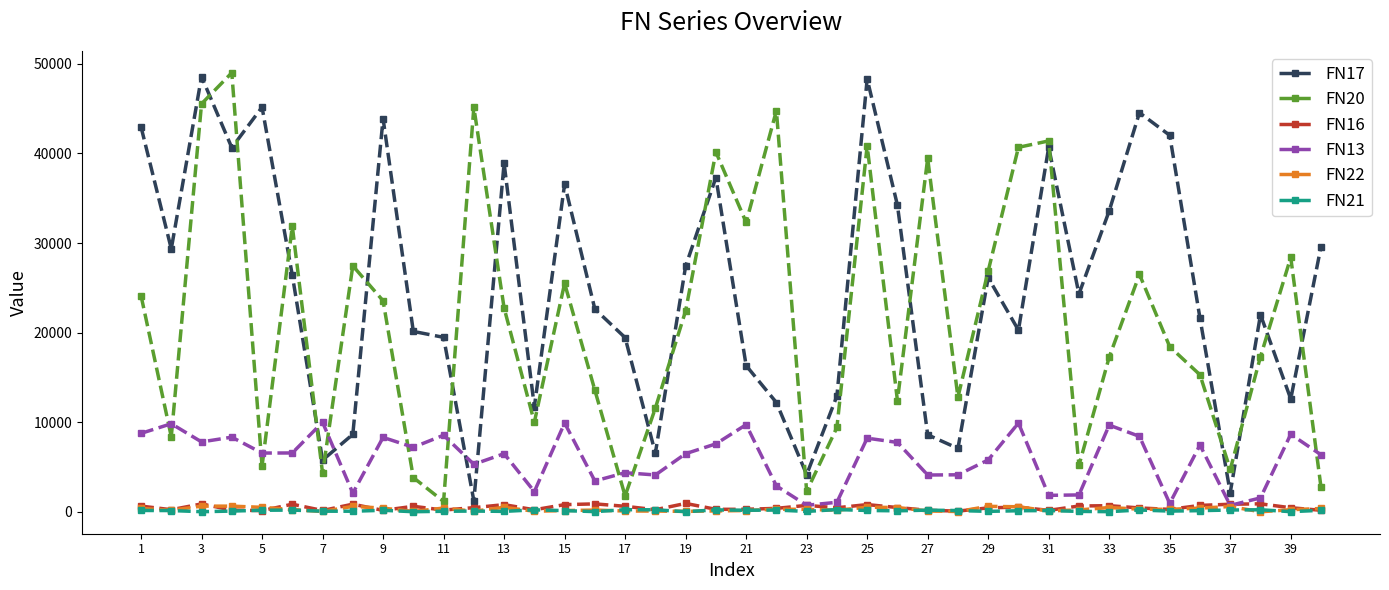

Which series has the largest total across all categories?

FN17